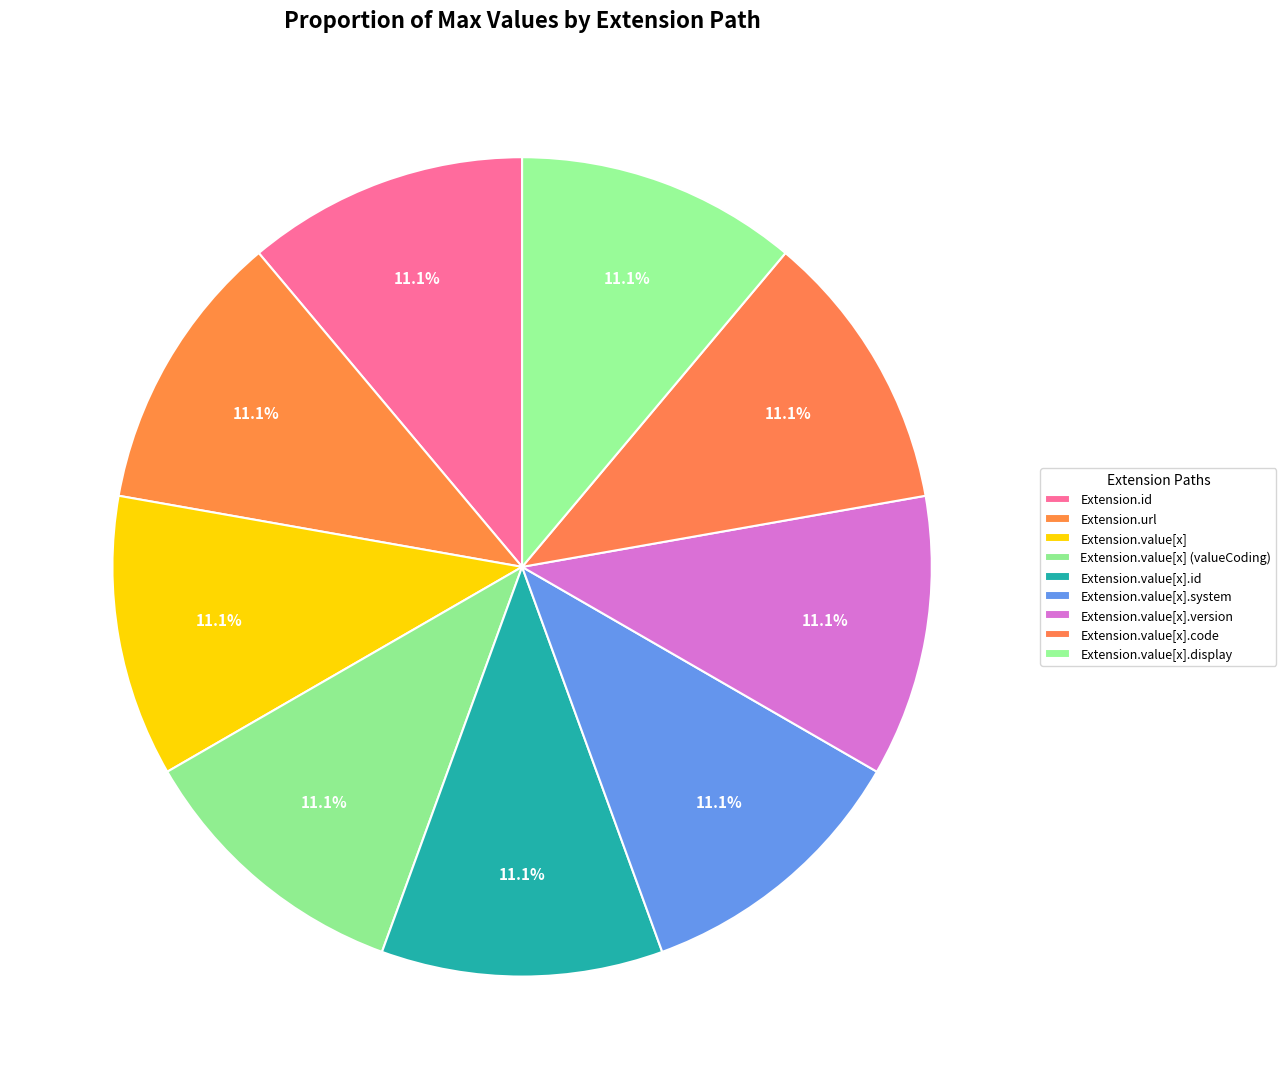

How many segments does this pie chart have?

9